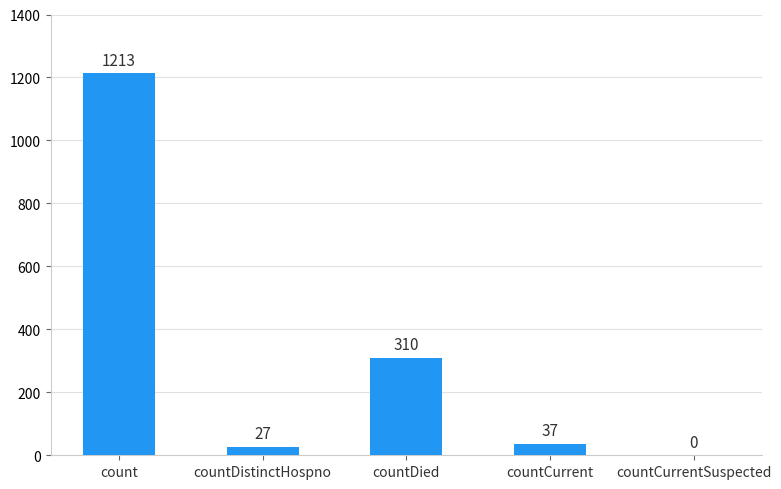

Where does the data first go above 37?

count